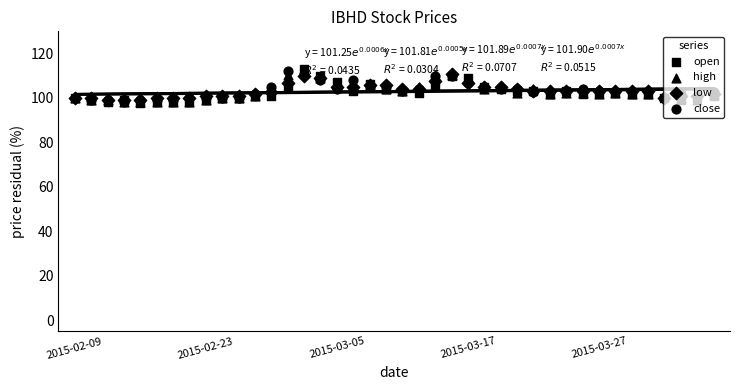

Is the value of high at 5 greater than the value of low at 34?

No